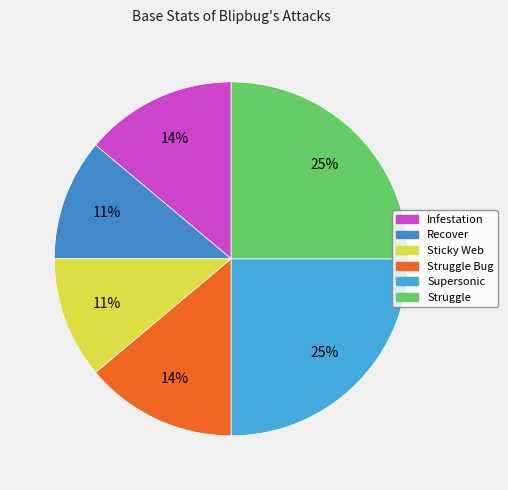

How many segments does this pie chart have?

6